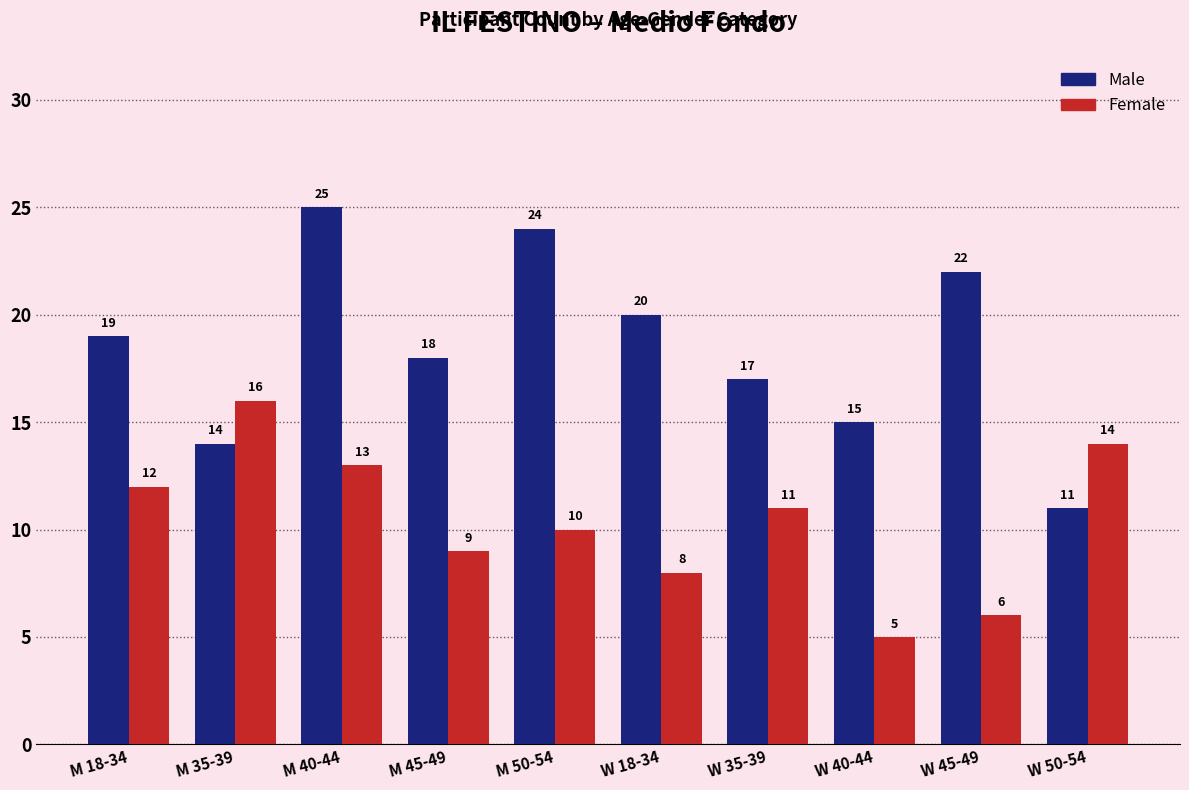

The Male series shows 11 at W 50-54. True or false?

True